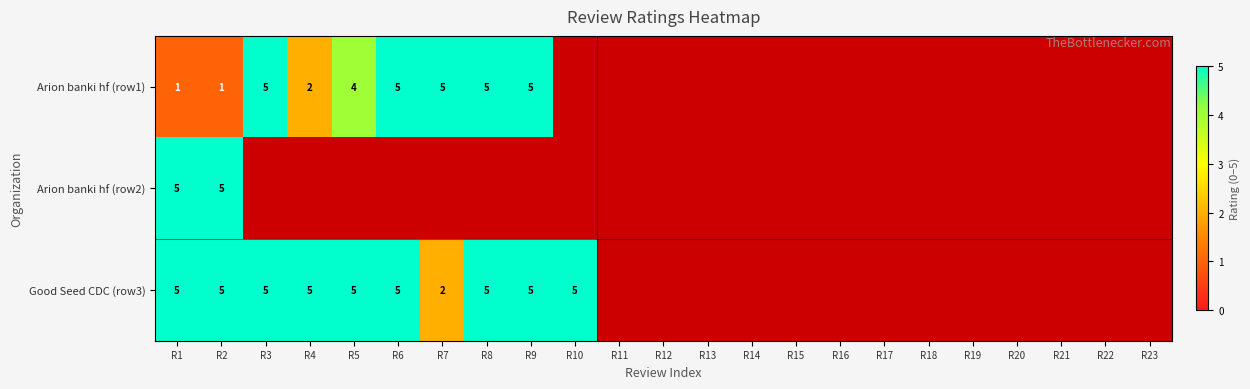

How many series are shown in this chart?

3